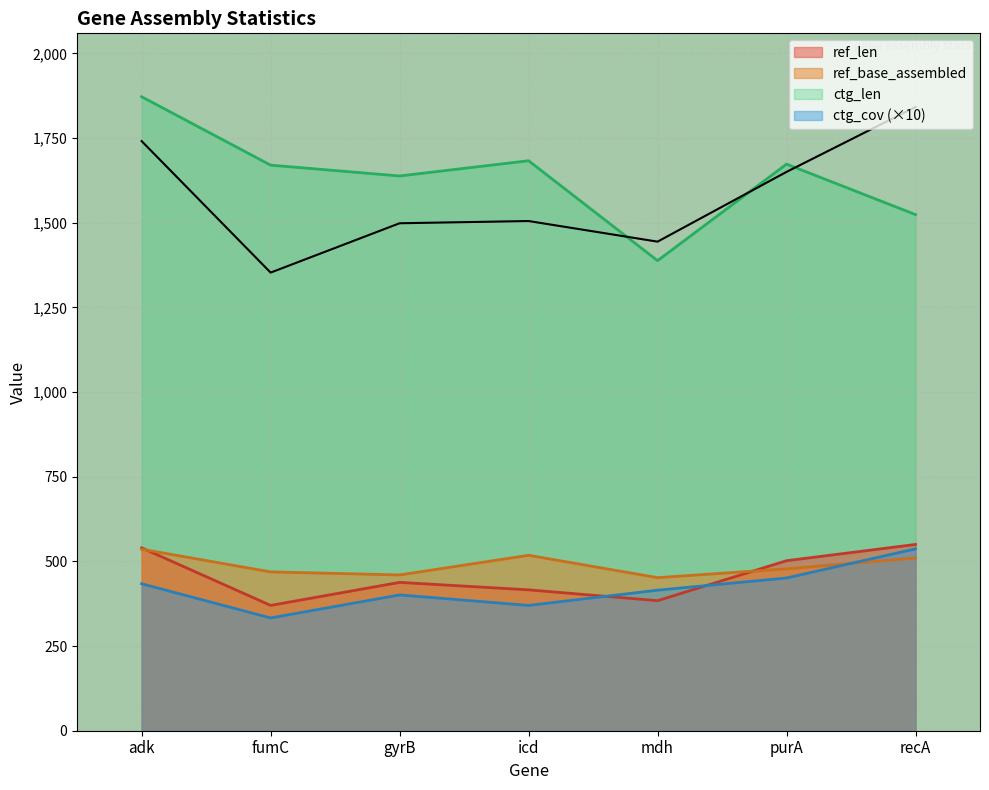

Reading right to left, list all the values displayed in this chart.

ref_len: recA=550	purA=502	mdh=384	icd=416	gyrB=438	fumC=370	adk=540
ref_base_assembled: recA=510	purA=478	mdh=452	icd=518	gyrB=460	fumC=469	adk=536
ctg_len: recA=1524	purA=1673	mdh=1388	icd=1683	gyrB=1638	fumC=1670	adk=1872
ctg_cov: recA=537	purA=451	mdh=415	icd=370	gyrB=401	fumC=333	adk=434